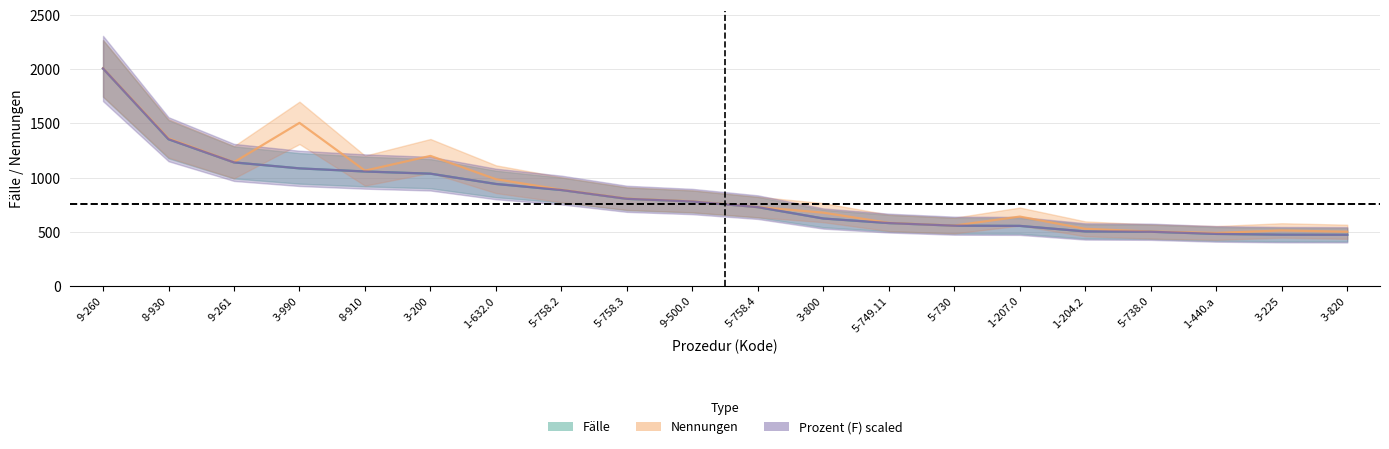

Is the value of Prozent (F) scaled at 8-910 greater than the value of Nennungen at 9-261?

No